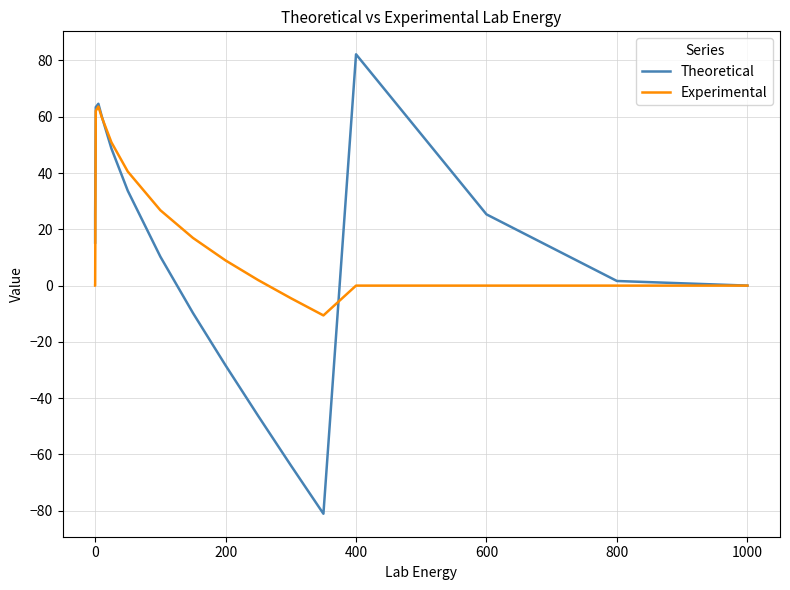

What is the lowest value of the Experimental series?

-10.6